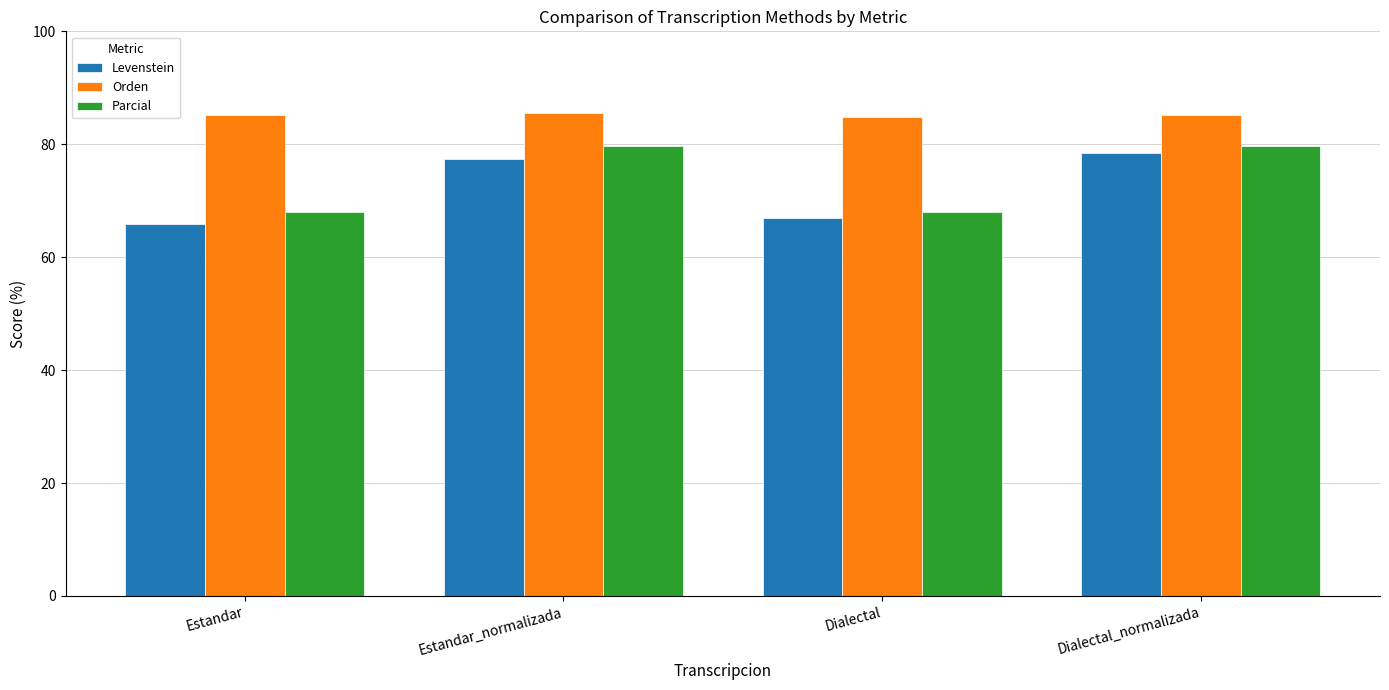

What is the label of the 1st bar from the right?

Dialectal_normalizada